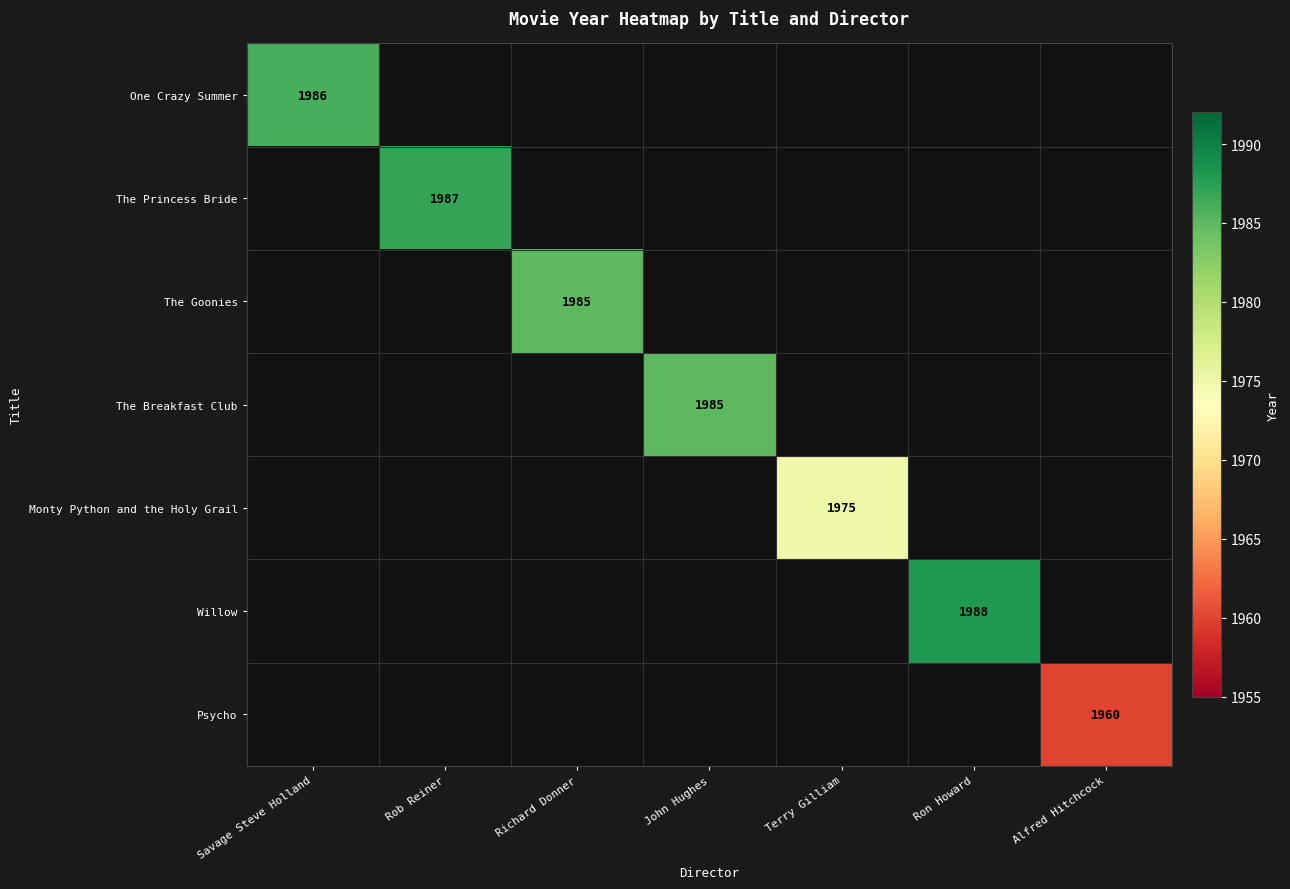

The One Crazy Summer series shows 455 at Savage Steve Holland. True or false?

False